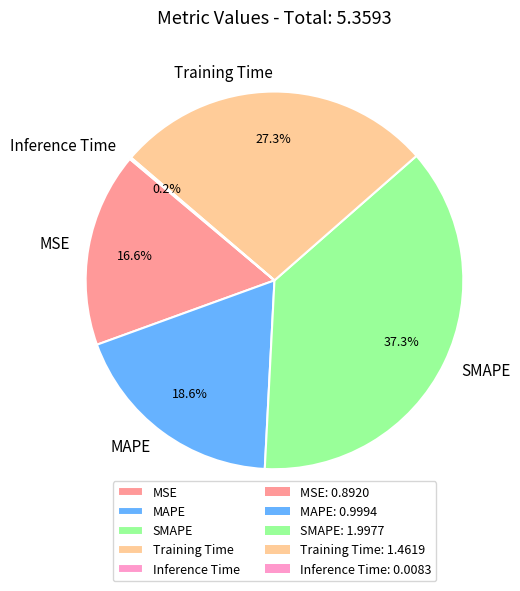

To the nearest percent, what percentage of the pie is Training Time?

27%